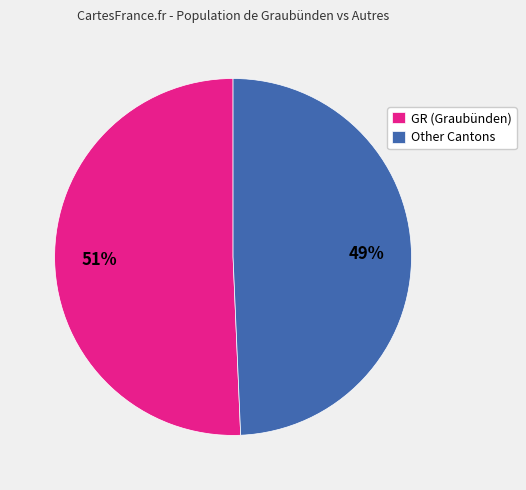

Is the sum of Other Cantons and GR (Graubünden) greater than half?

Yes